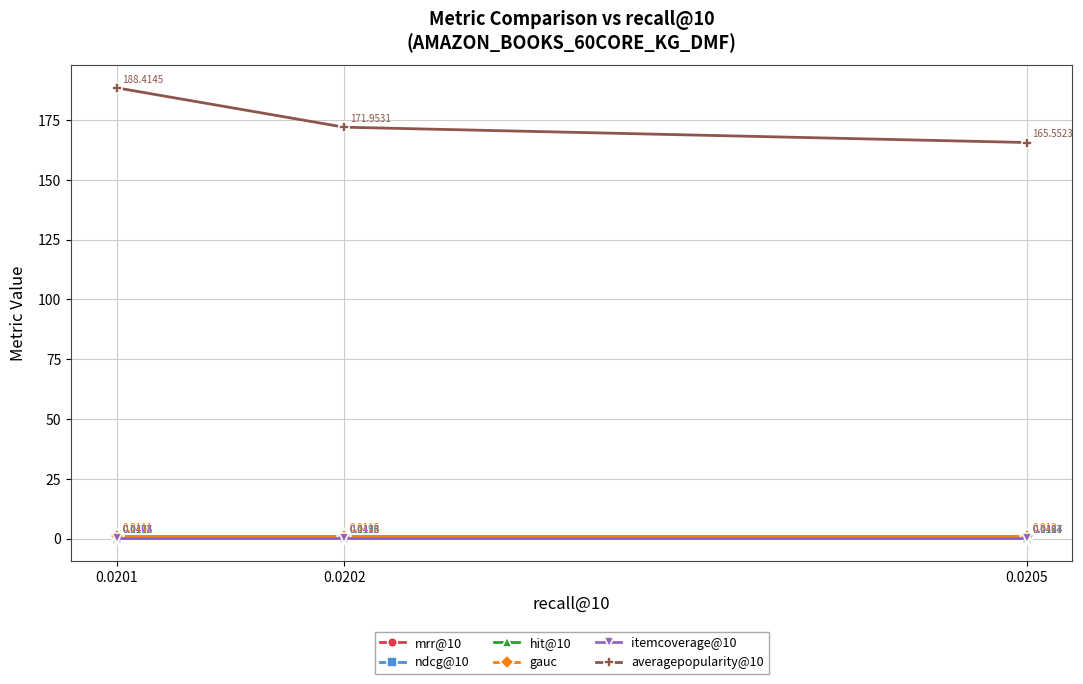

Which category has the lowest value in the ndcg@10 series?

0.0201